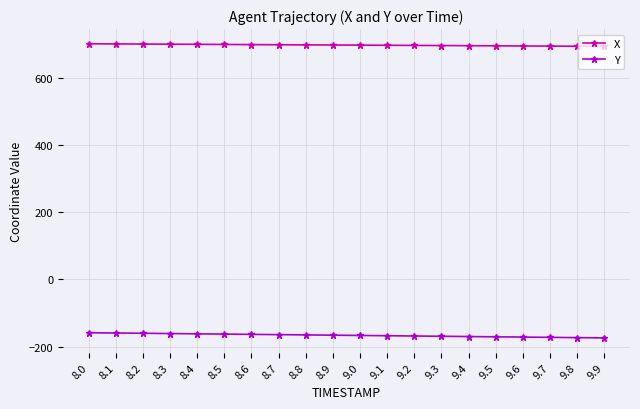

What is the sum of the Y values at 8.0 and 9.0?

-325.6